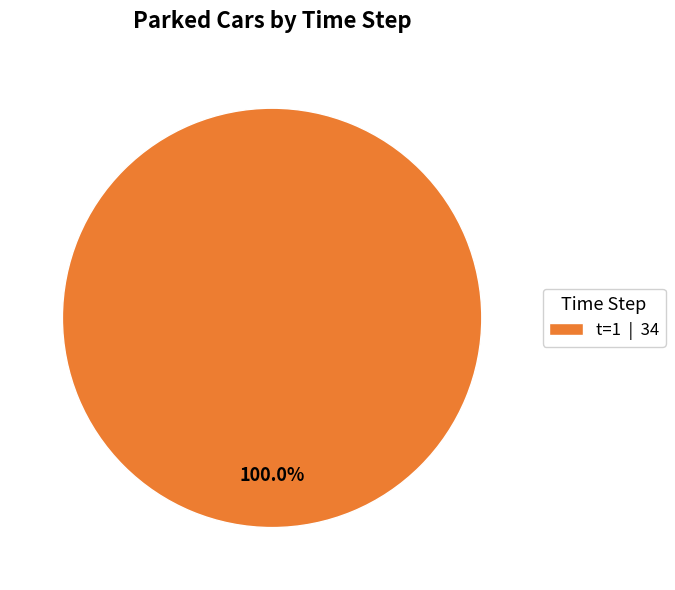

Rank the categories by value from lowest to highest.

t=1 | 34